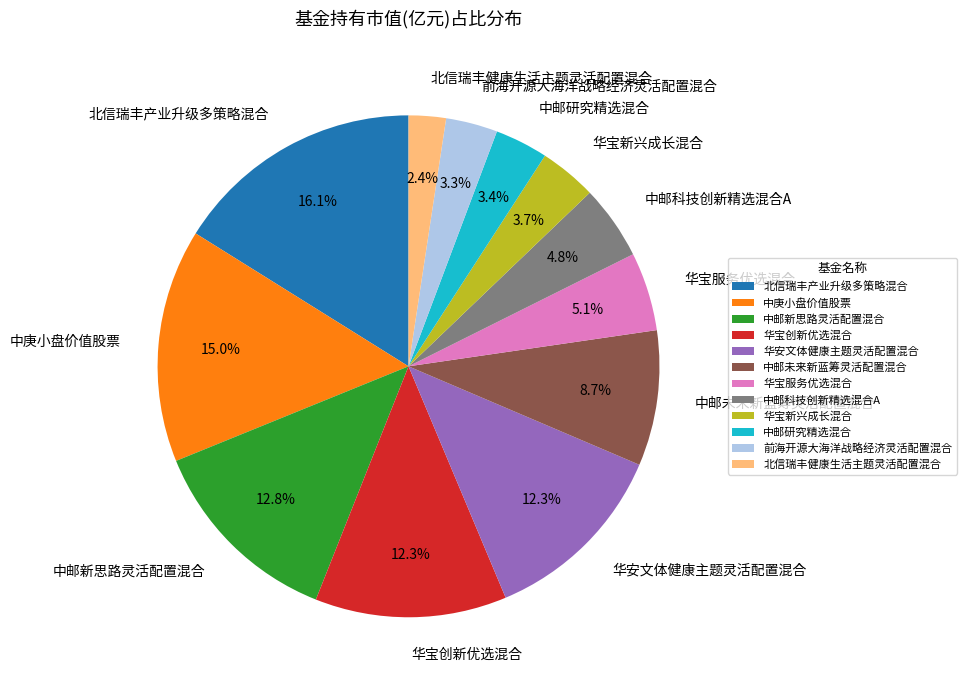

What percentage is the 北信瑞丰健康生活主题灵活配置混合 slice, to the nearest percent?

2%